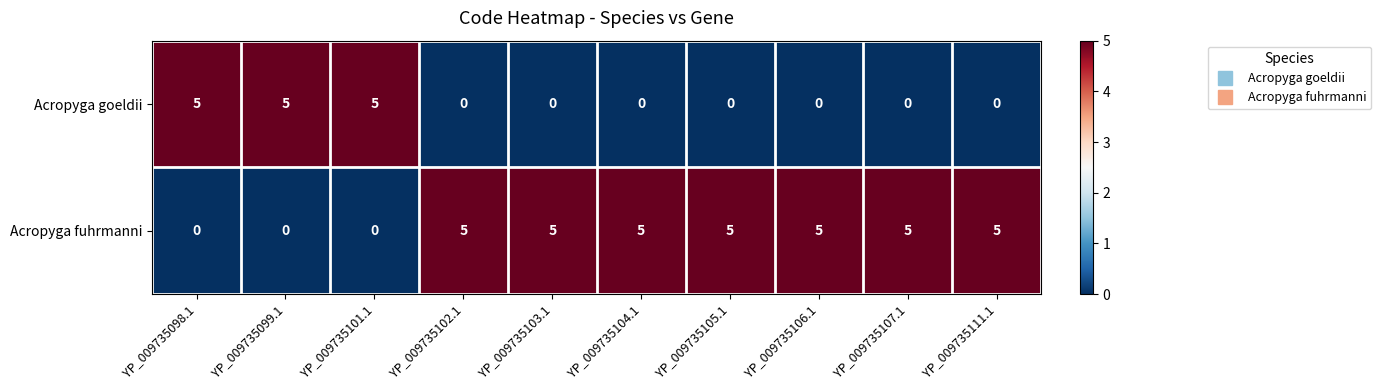

At YP_009735105.1, list the series in order from smallest to largest.

Acropyga goeldii, Acropyga fuhrmanni